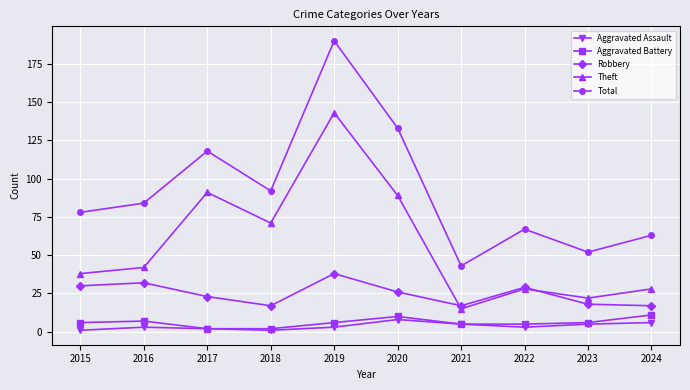

Is it true that Aggravated Battery equals 5 at 2022?

True